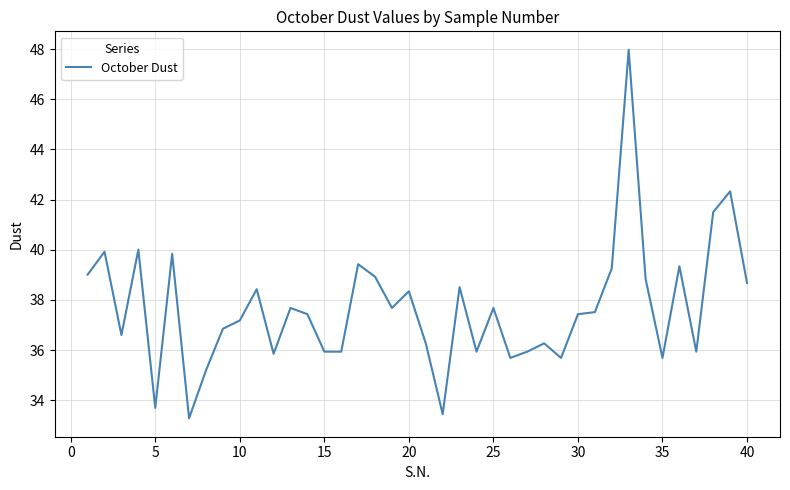

What is the difference between the maximum and minimum values?

14.7